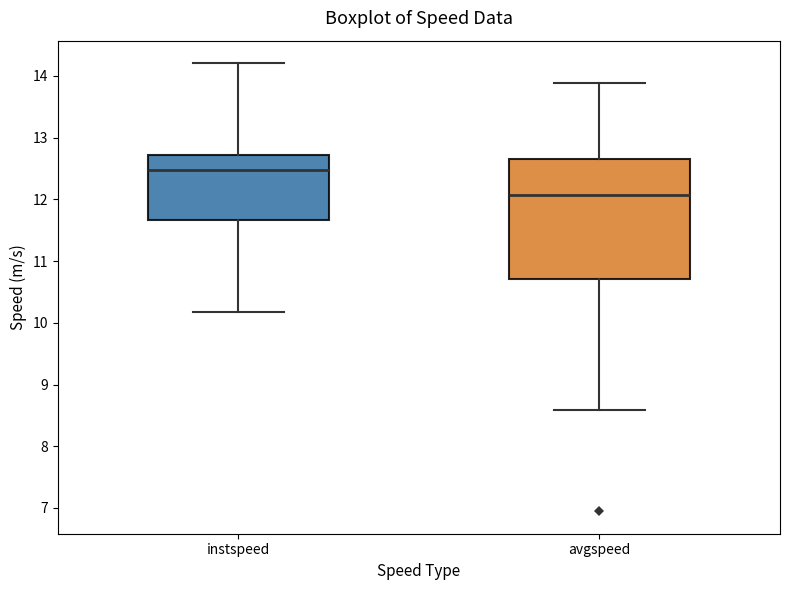

Which box's median line is the lowest?

avgspeed